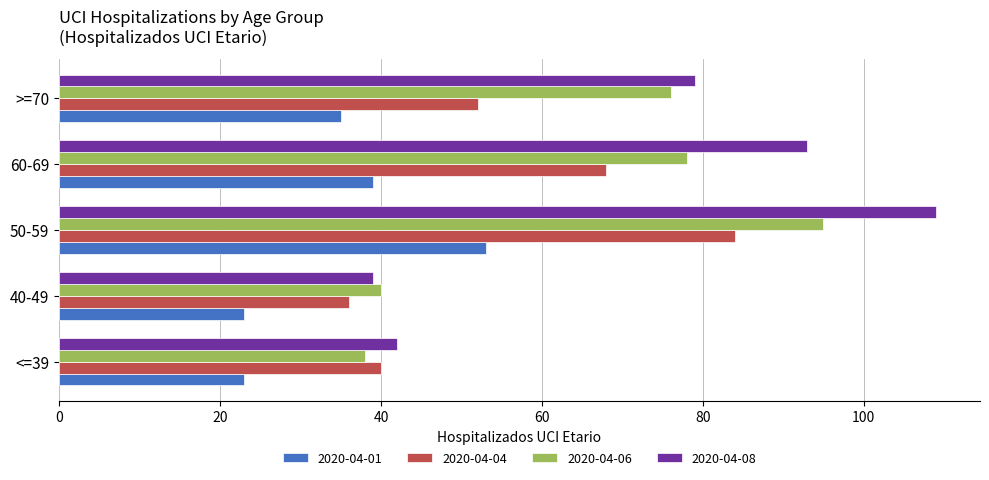

Which series has the largest range (max minus min)?

2020-04-08